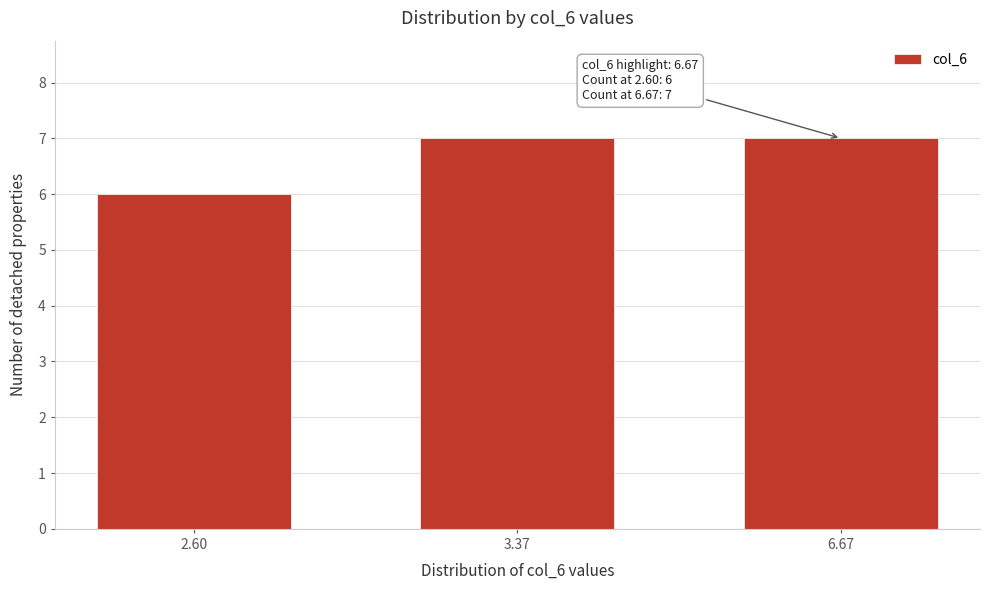

Reading left to right, list all the values displayed in this chart.

6	7	7